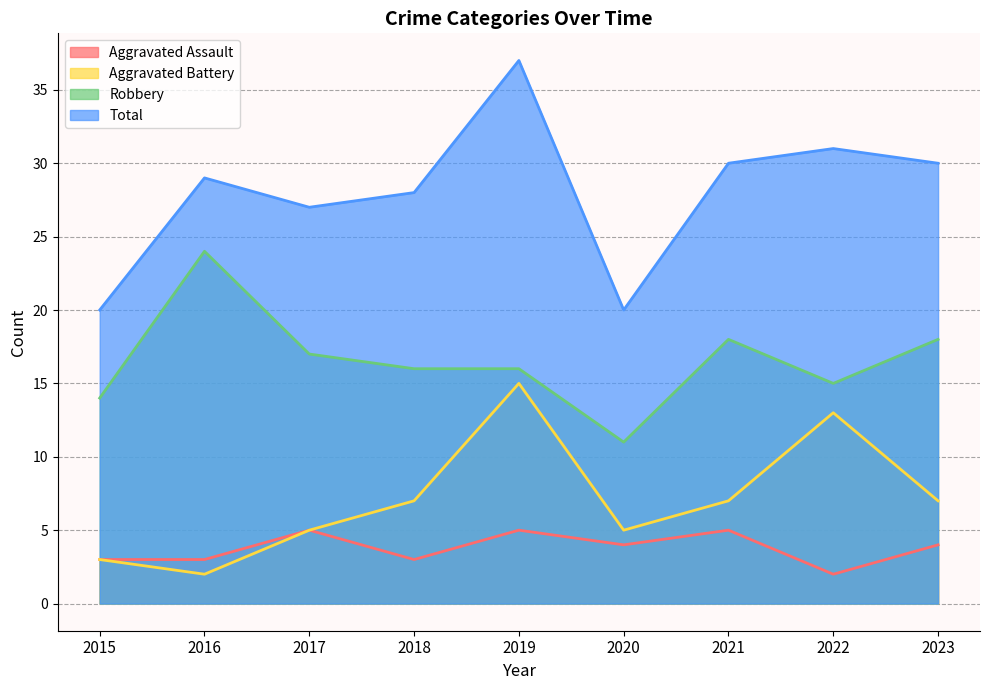

How many values in the Aggravated Battery series exceed 7?

2